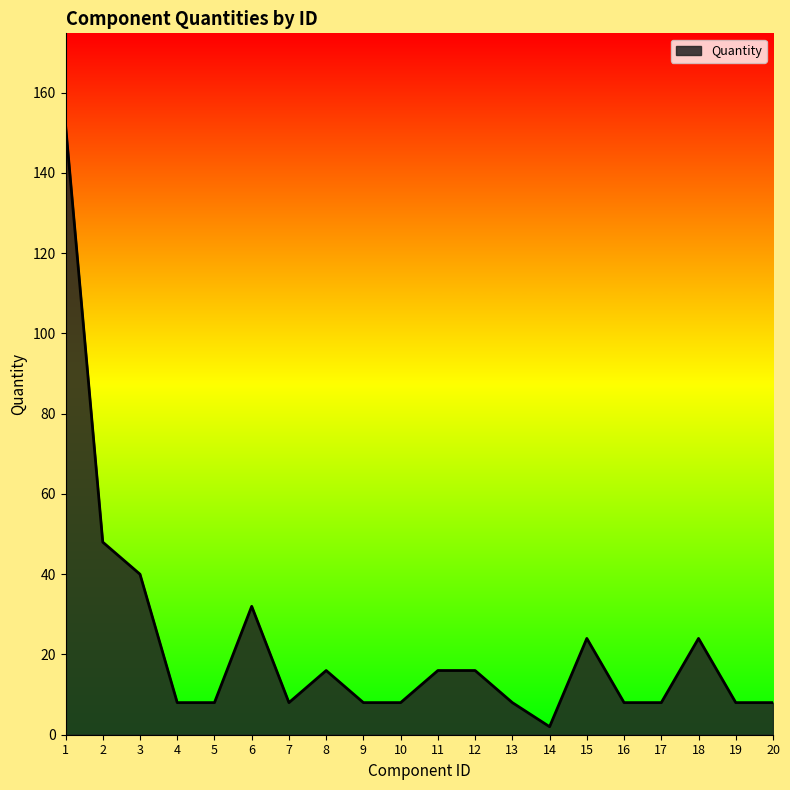

Approximately how many times larger is the value at 14 compared to 12?

0.1